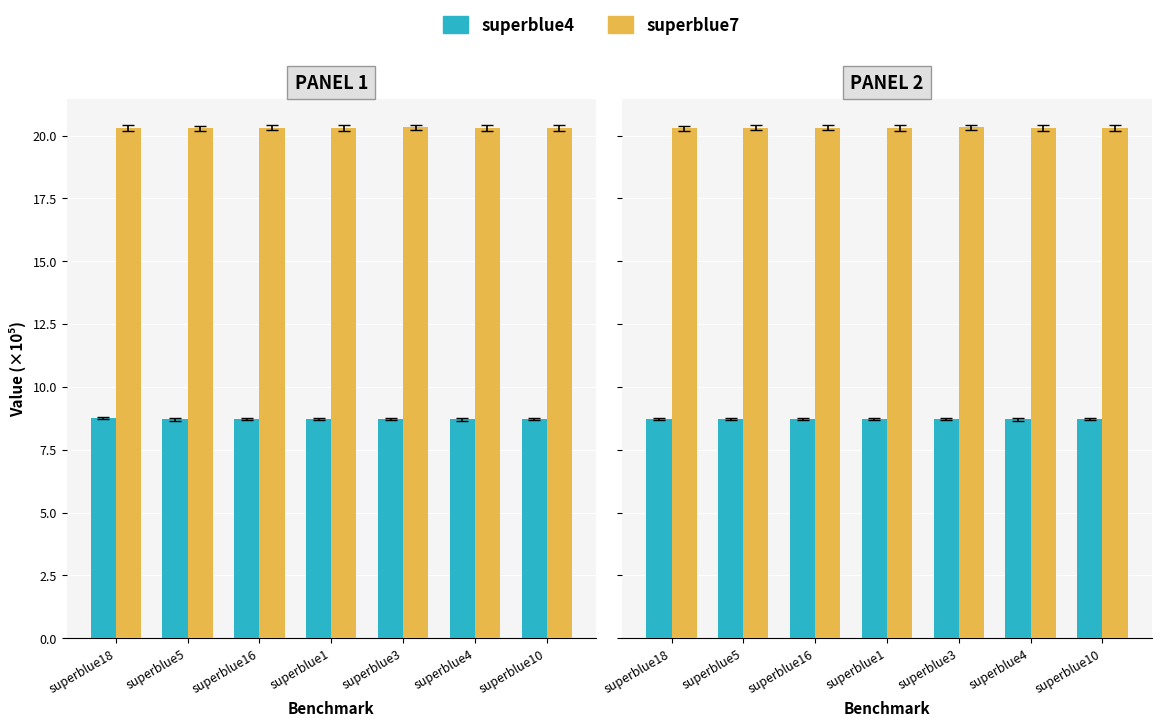

Rank the series by their average value, from highest to lowest.

superblue7, superblue4